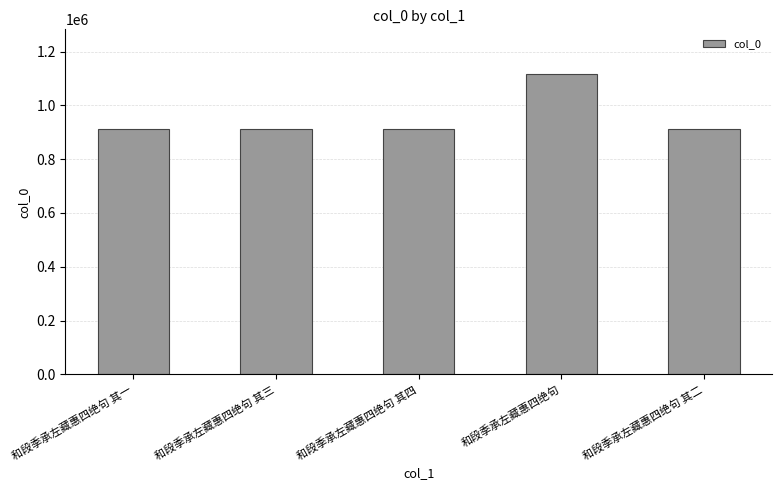

What is the value of the 5th bar from the left?

912827